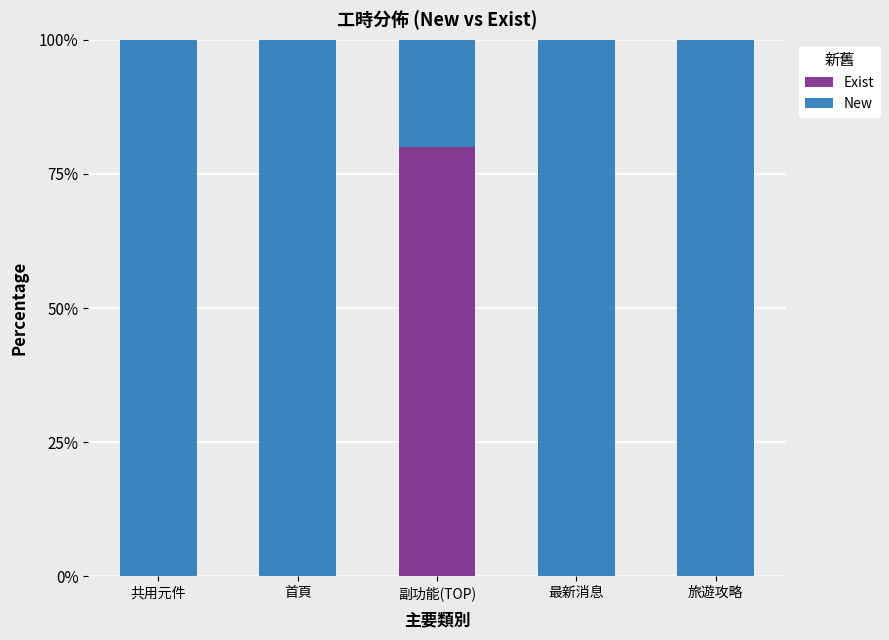

What is the total value across all series at 副功能(TOP)?

100